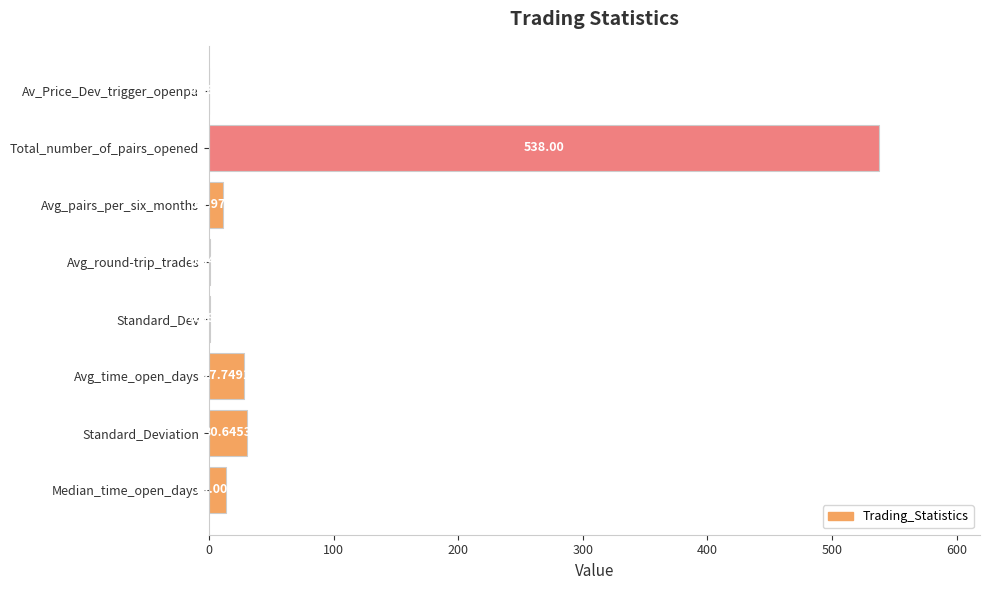

Between Avg_time_open_days and Avg_pairs_per_six_months, which is larger?

Avg_time_open_days